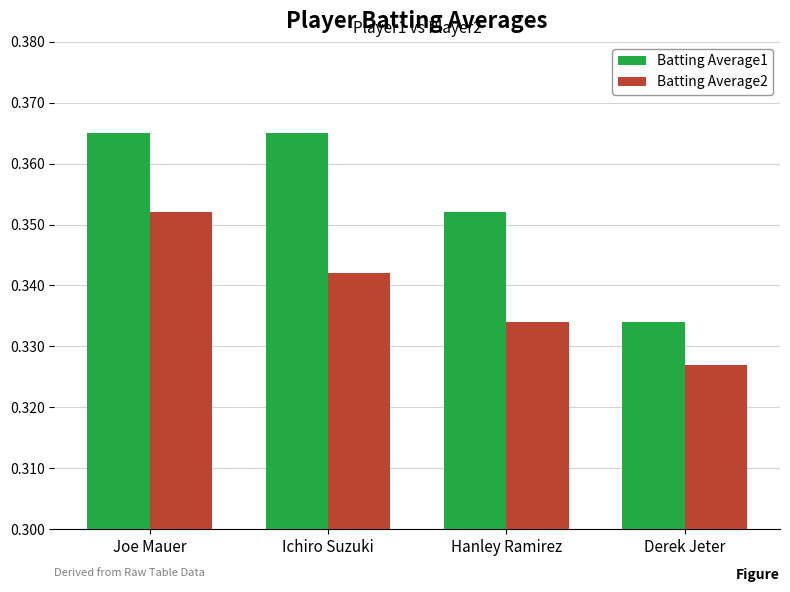

Is it true that Batting Average2 equals 0.5 at Hanley Ramirez?

False